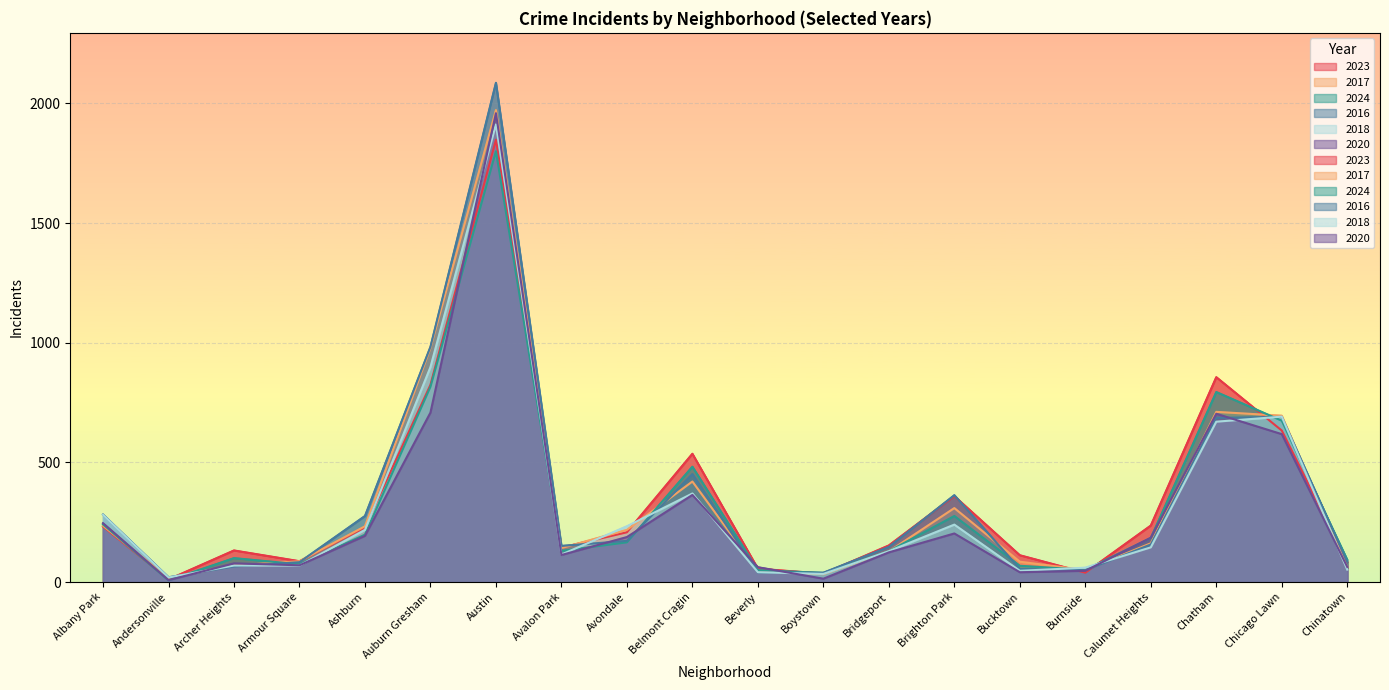

Reading left to right, transcribe all the data shown in this chart.

2023: Albany Park=232	Andersonville=11	Archer Heights=132	Armour Square=87	Ashburn=228	Auburn Gresham=824	Austin=1848	Avalon Park=144	Avondale=208	Belmont Cragin=536	Beverly=56	Boystown=35	Bridgeport=153	Brighton Park=359	Bucktown=112	Burnside=39	Calumet Heights=236	Chatham=856	Chicago Lawn=633	Chinatown=84
2017: Albany Park=235	Andersonville=17	Archer Heights=69	Armour Square=87	Ashburn=233	Auburn Gresham=978	Austin=1972	Avalon Park=142	Avondale=218	Belmont Cragin=420	Beverly=46	Boystown=33	Bridgeport=128	Brighton Park=309	Bucktown=85	Burnside=50	Calumet Heights=162	Chatham=711	Chicago Lawn=695	Chinatown=63
2024: Albany Park=241	Andersonville=7	Archer Heights=100	Armour Square=74	Ashburn=198	Auburn Gresham=816	Austin=1800	Avalon Park=130	Avondale=166	Belmont Cragin=482	Beverly=50	Boystown=38	Bridgeport=129	Brighton Park=276	Bucktown=68	Burnside=51	Calumet Heights=184	Chatham=794	Chicago Lawn=674	Chinatown=93
2016: Albany Park=282	Andersonville=20	Archer Heights=65	Armour Square=83	Ashburn=276	Auburn Gresham=983	Austin=2086	Avalon Park=151	Avondale=172	Belmont Cragin=451	Beverly=40	Boystown=39	Bridgeport=147	Brighton Park=363	Bucktown=55	Burnside=49	Calumet Heights=157	Chatham=686	Chicago Lawn=690	Chinatown=84
2018: Albany Park=281	Andersonville=19	Archer Heights=69	Armour Square=69	Ashburn=218	Auburn Gresham=898	Austin=1912	Avalon Park=115	Avondale=233	Belmont Cragin=370	Beverly=41	Boystown=34	Bridgeport=129	Brighton Park=240	Bucktown=47	Burnside=60	Calumet Heights=145	Chatham=670	Chicago Lawn=691	Chinatown=52
2020: Albany Park=246	Andersonville=8	Archer Heights=78	Armour Square=70	Ashburn=193	Auburn Gresham=708	Austin=1959	Avalon Park=113	Avondale=188	Belmont Cragin=364	Beverly=62	Boystown=14	Bridgeport=124	Brighton Park=203	Bucktown=41	Burnside=47	Calumet Heights=185	Chatham=703	Chicago Lawn=618	Chinatown=63